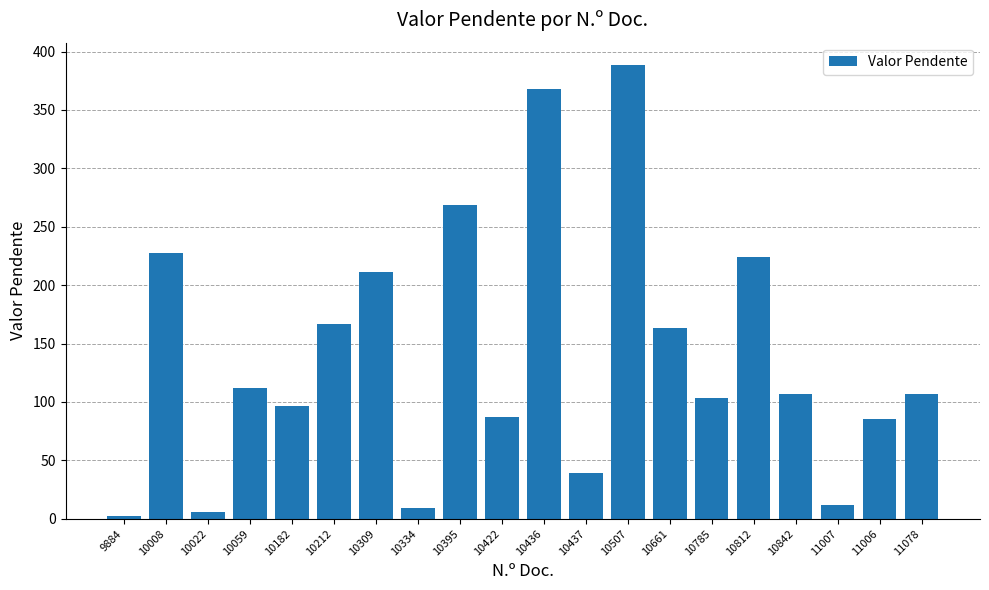

What is the greatest value displayed?

388.2